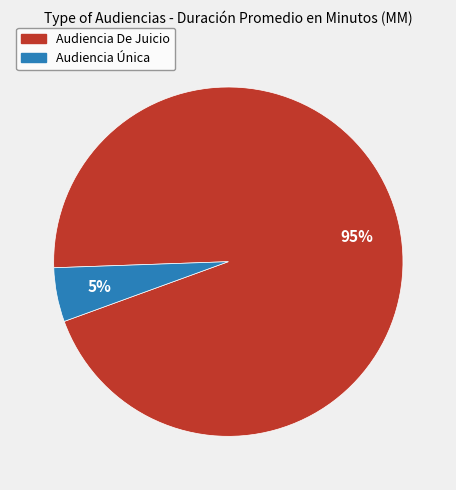

What percentage is the Audiencia De Juicio slice, to the nearest percent?

95%